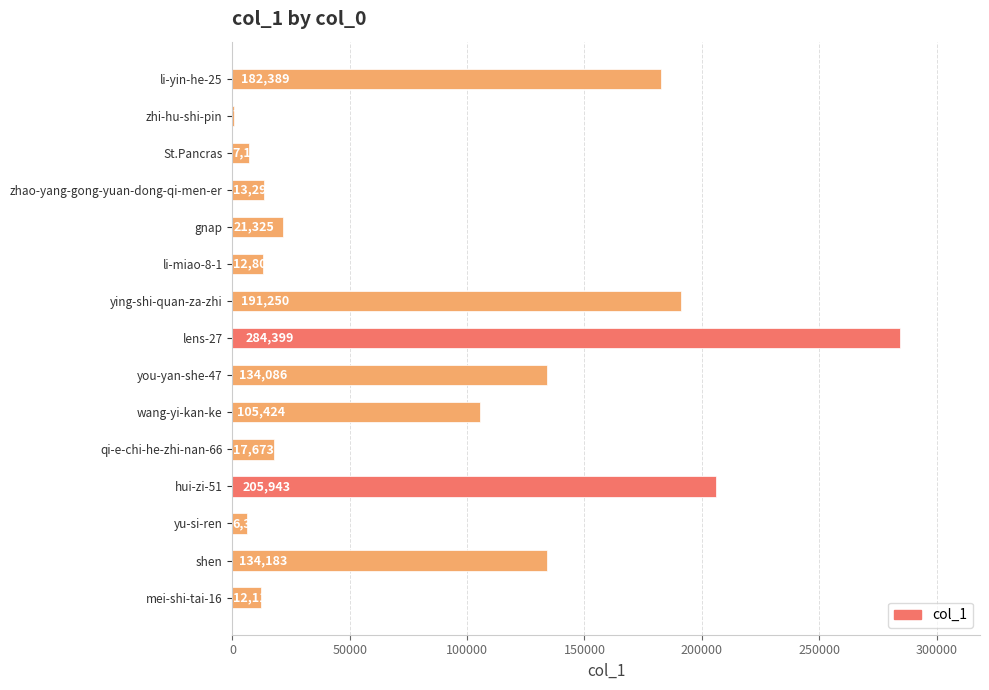

True or false: the data shows 205943 at hui-zi-51.

True